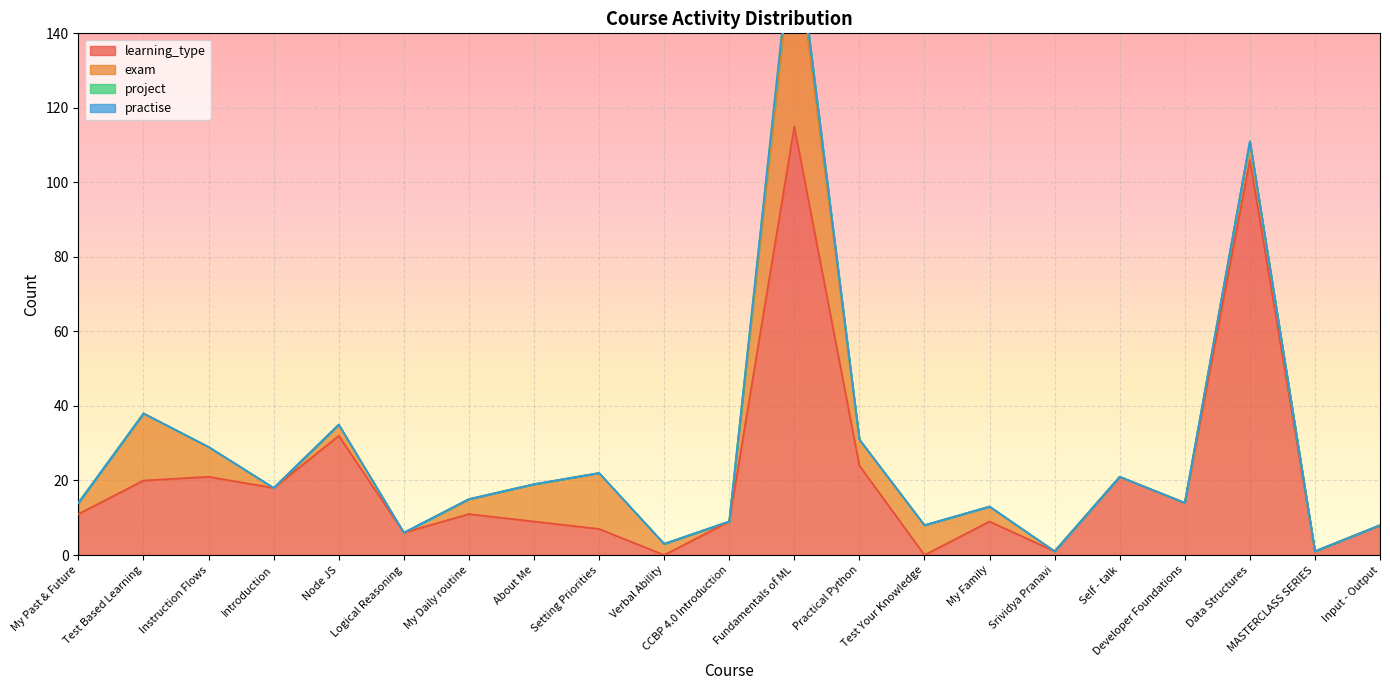

What is the label of the 3rd point from the right?

Data Structures